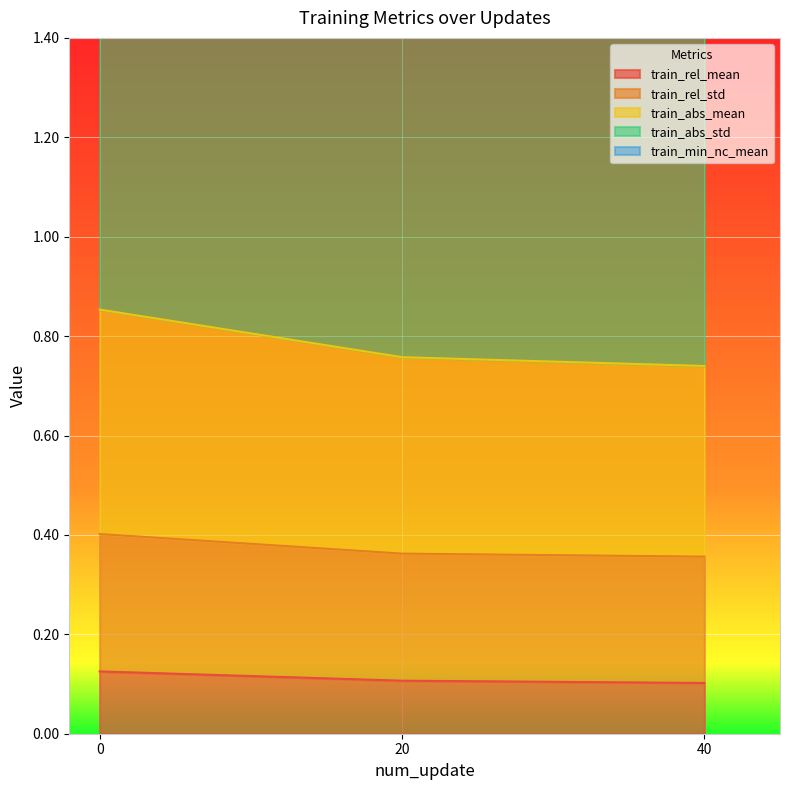

Count the number of categories in the chart.

3